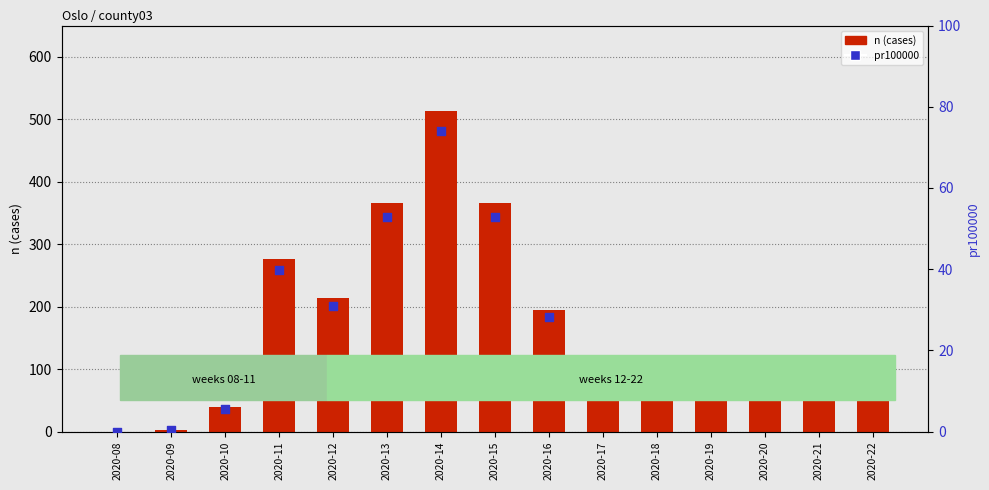

Which series has the largest total across all categories?

n (cases)